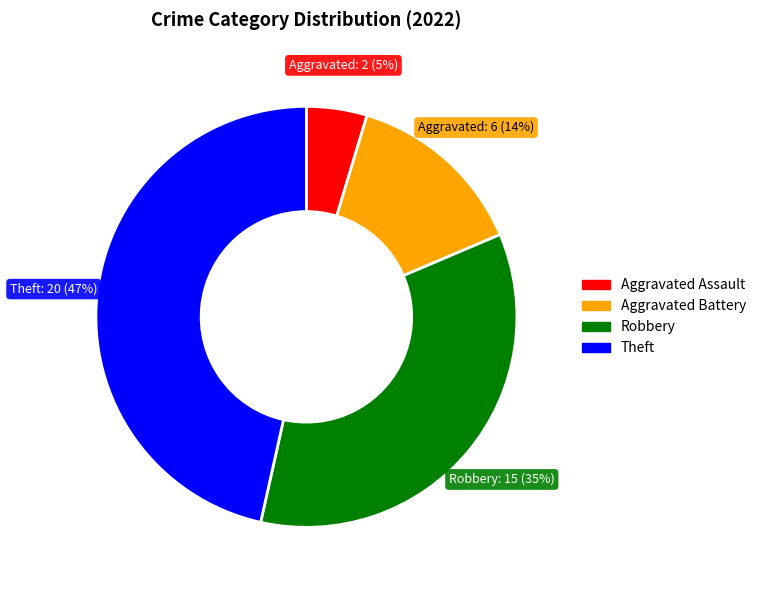

To the nearest percent, what is the difference between the largest and smallest slice percentages?

42%